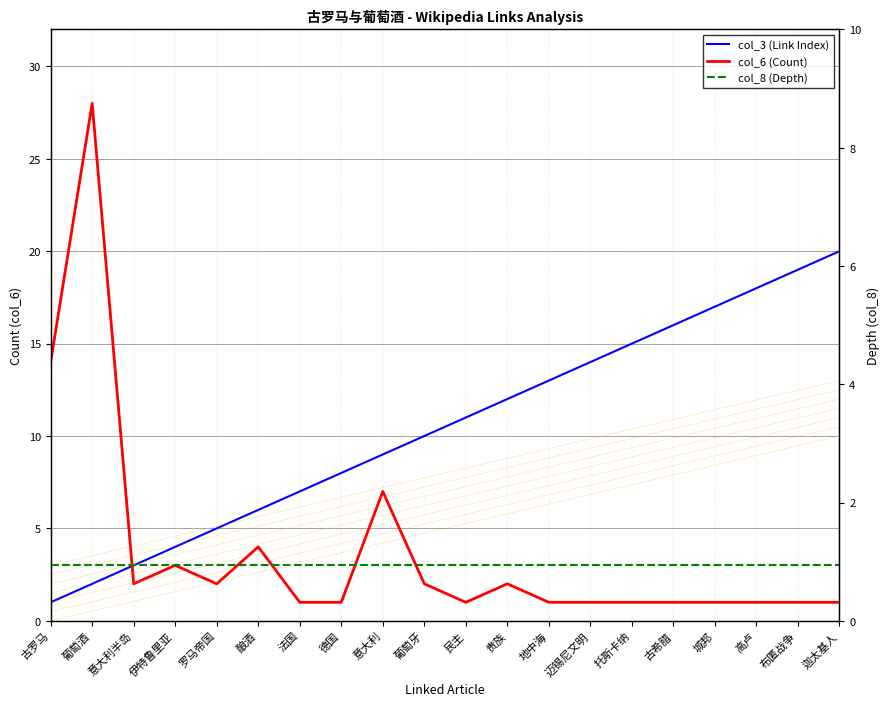

The col_8 (Depth) [right] series shows 5 at 德国. True or false?

False